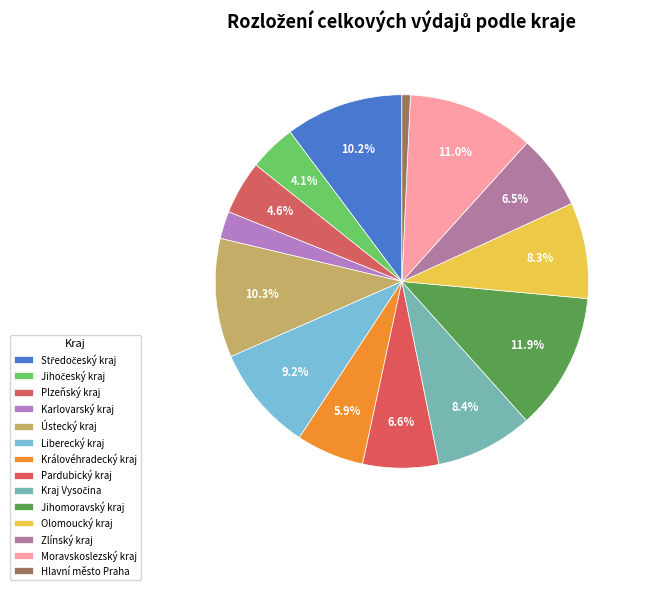

How many slices are in this pie chart?

14